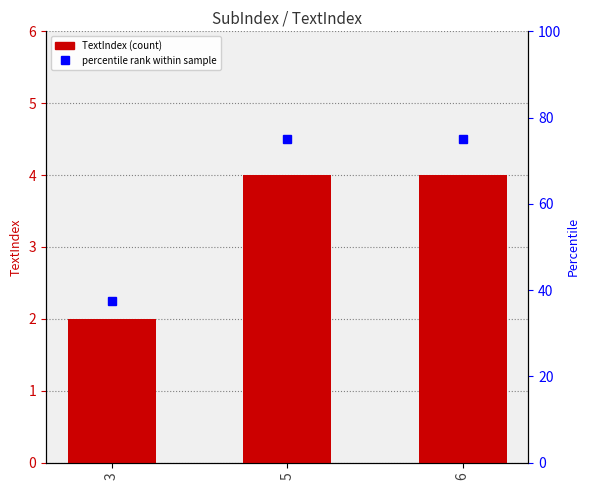

How many bars are there in total?

3